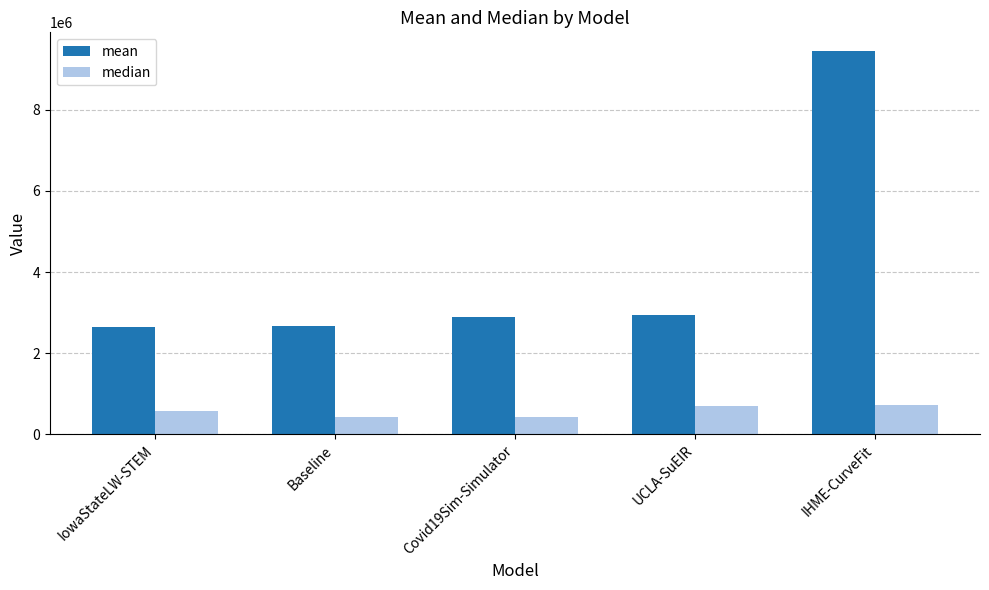

Rank the series by their average value, from lowest to highest.

median, mean